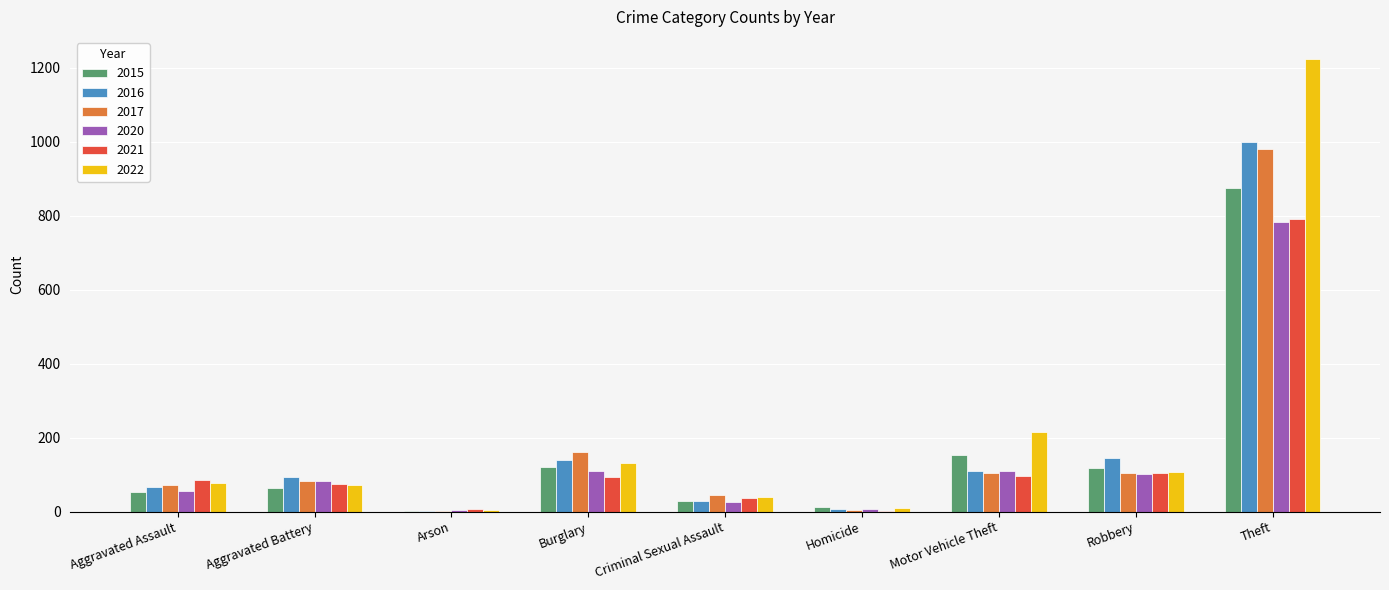

What is the difference between the 2015 values at Criminal Sexual Assault and Motor Vehicle Theft?

124